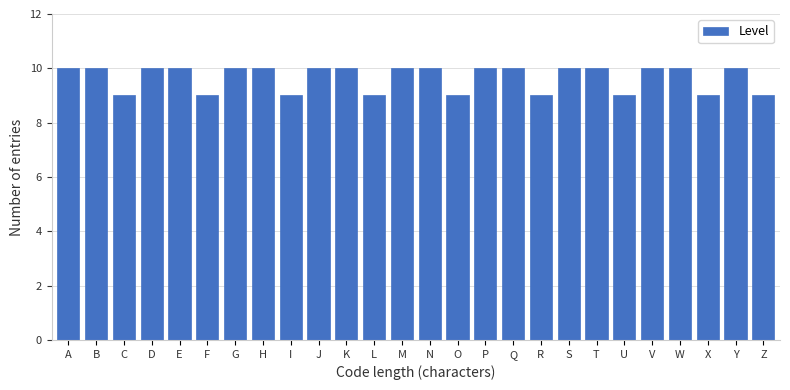

Reading left to right, list all the values displayed in this chart.

A=10	B=10	C=9	D=10	E=10	F=9	G=10	H=10	I=9	J=10	K=10	L=9	M=10	N=10	O=9	P=10	Q=10	R=9	S=10	T=10	U=9	V=10	W=10	X=9	Y=10	Z=9